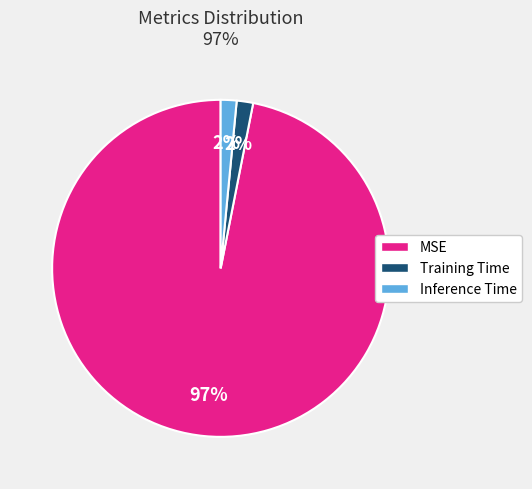

To the nearest percent, what portion does Training Time represent?

2%